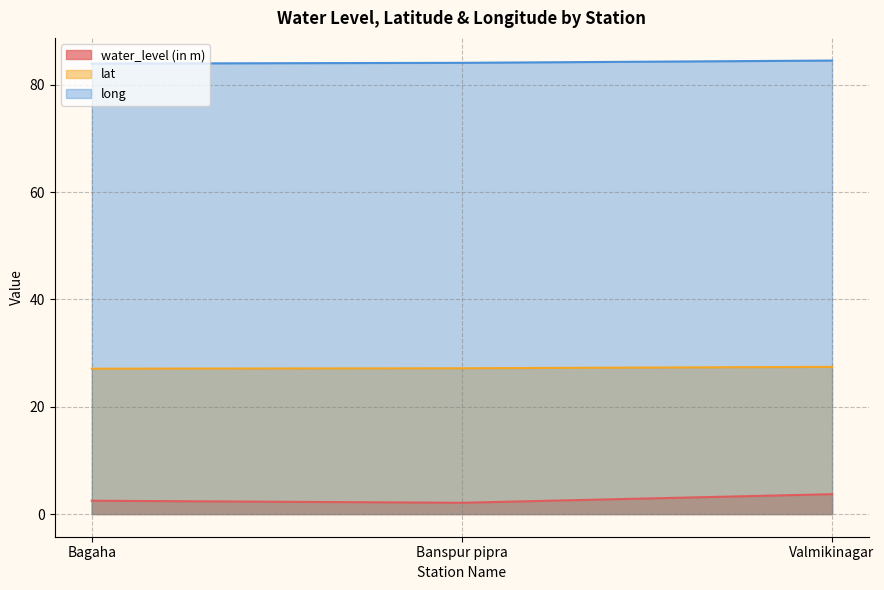

Which series changed the most between Bagaha and Banspur pipra?

water_level (in m)